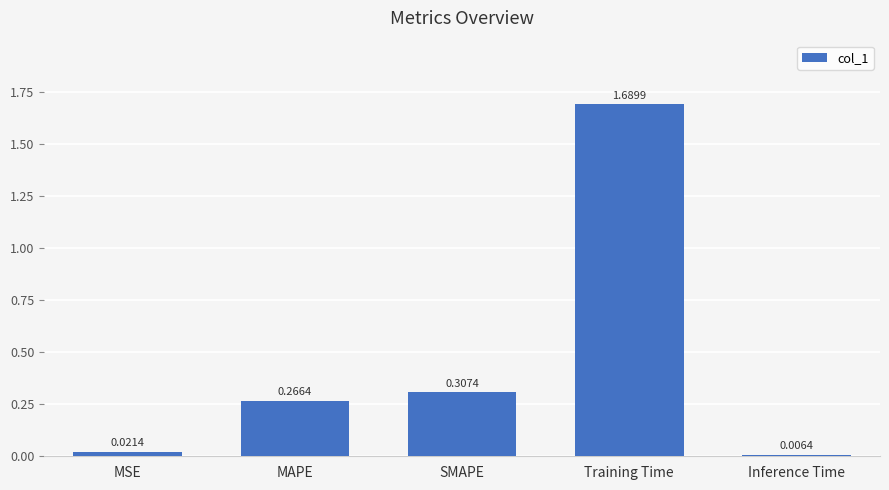

What is the average value?

0.5